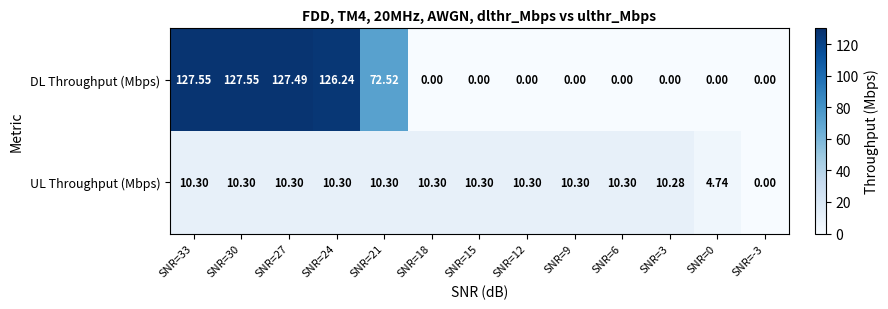

Between SNR=15 and SNR=0, which series saw the biggest shift?

UL Throughput (Mbps)